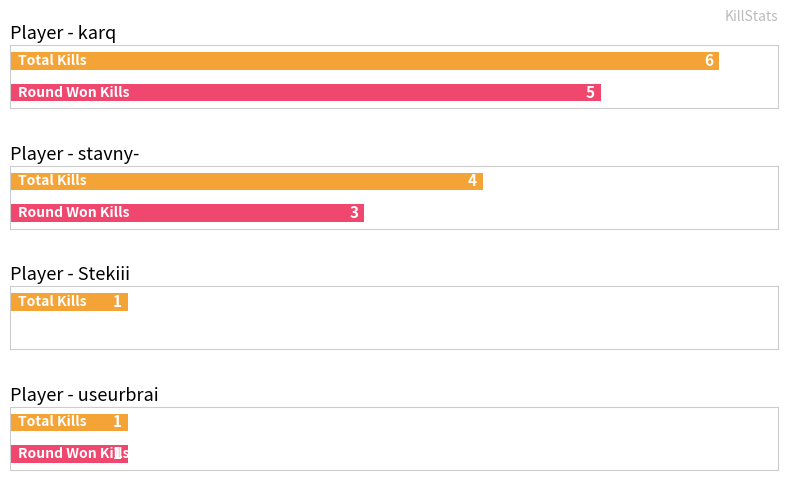

Between stavny- and Stekiii, which is larger?

stavny-